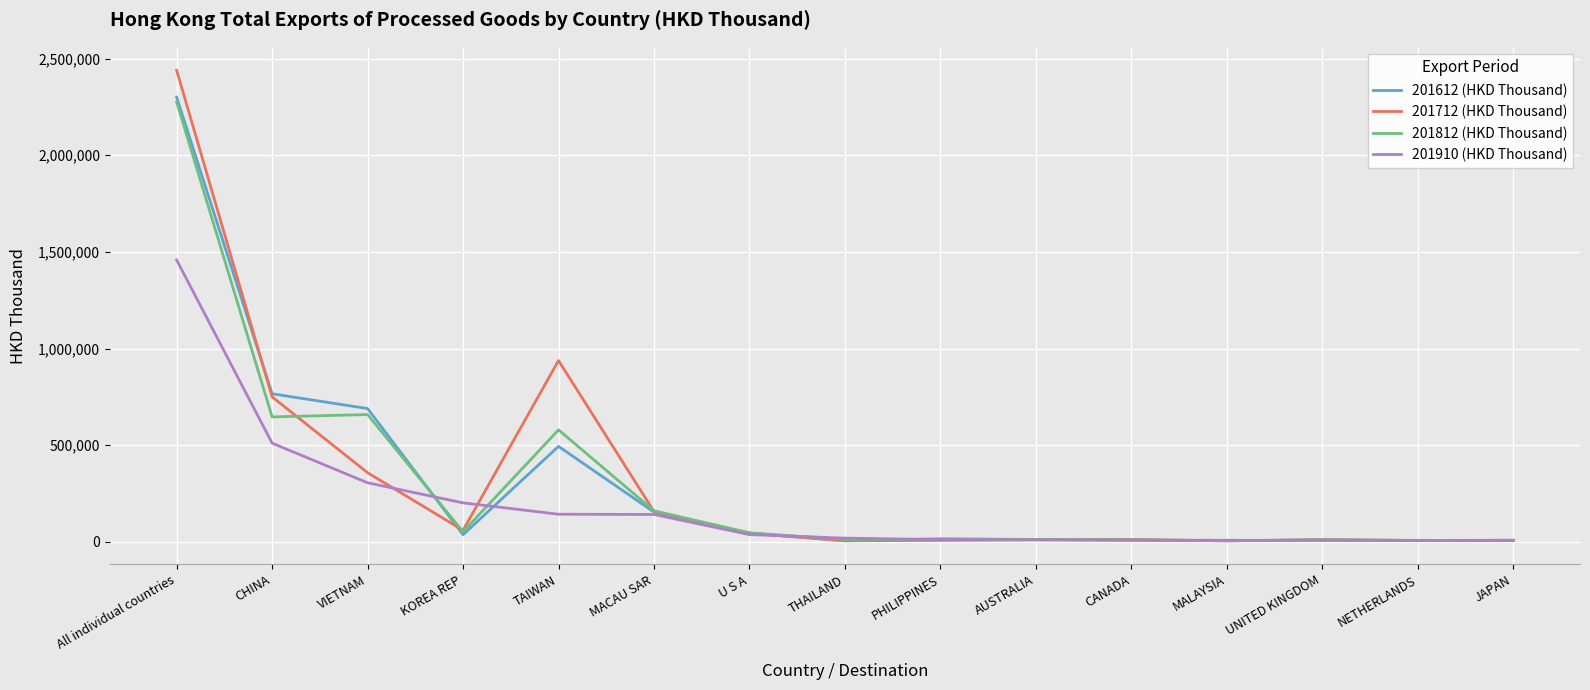

At which category does the chart reach its peak across all series?

All individual countries